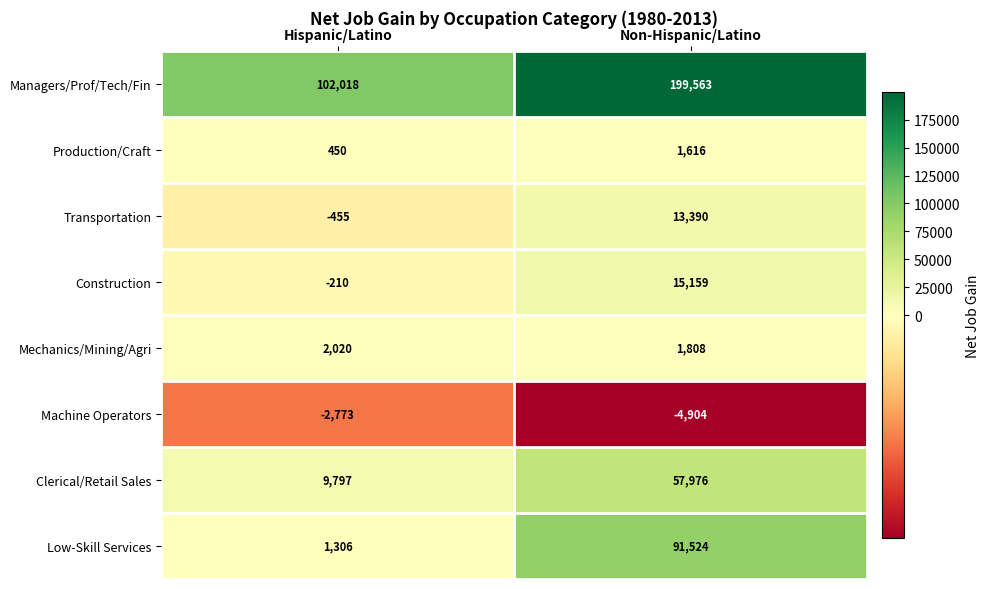

What is the difference between the Construction values at Non-Hispanic/Latino and Hispanic/Latino?

15369